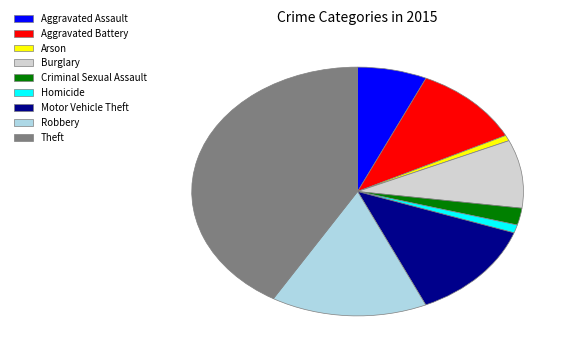

Is it true that Arson is 1% of the pie?

True